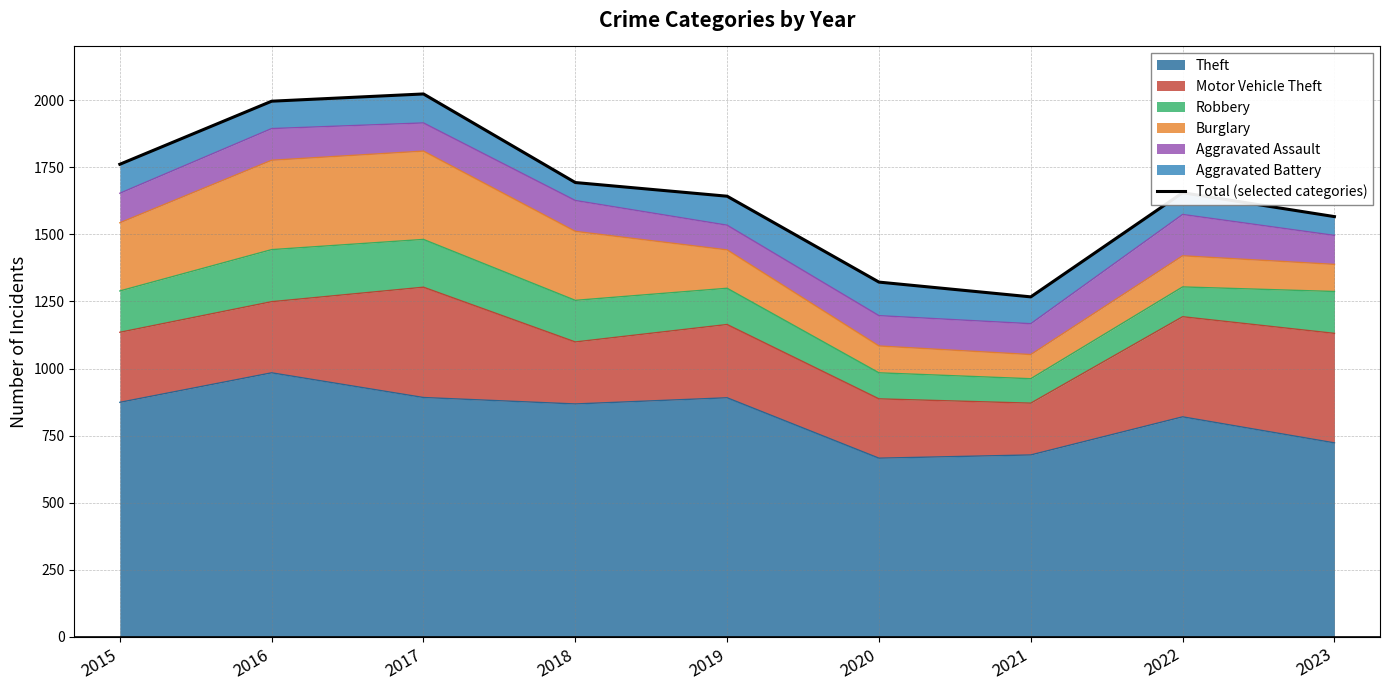

Where is the first local minimum?

2021